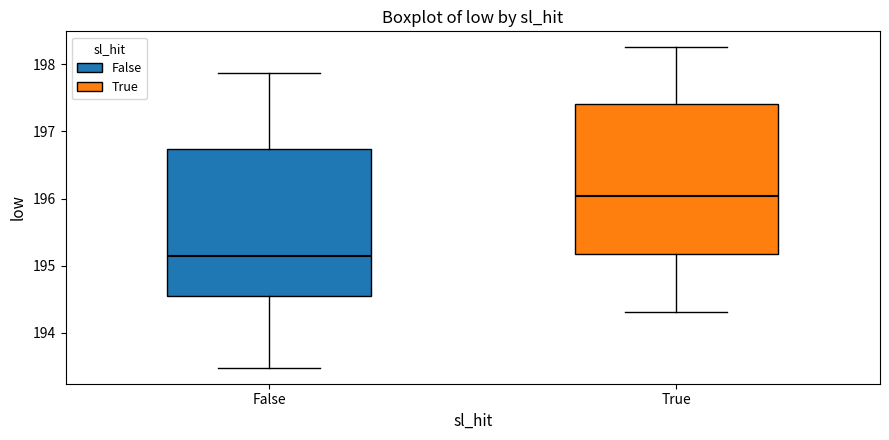

Where does the upper whisker of the box for True end on the y-axis? The values are not printed on the chart, so give them approximately, as read against the axis.

198.3